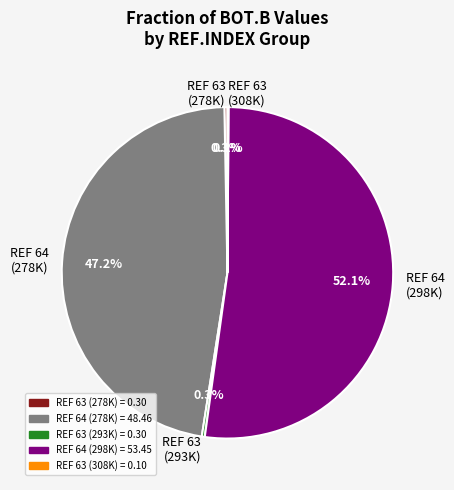

Which slice is the largest?

REF 64 (298K)